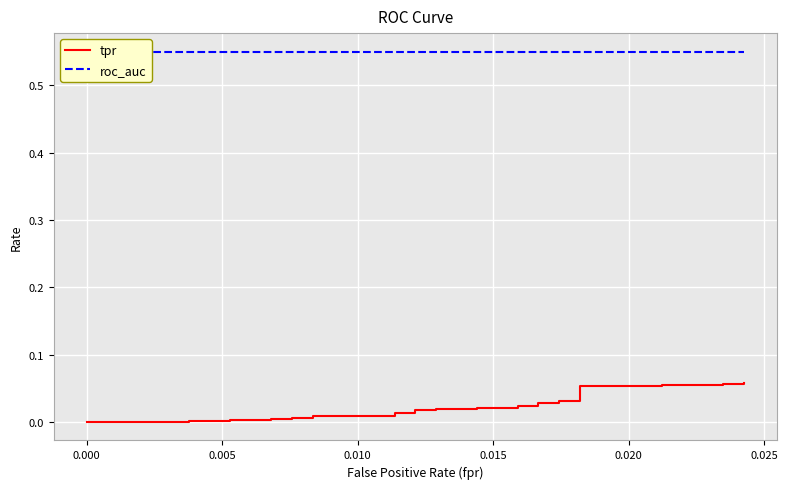

Is the value of roc_auc at 25 greater than the value of tpr at 37?

Yes